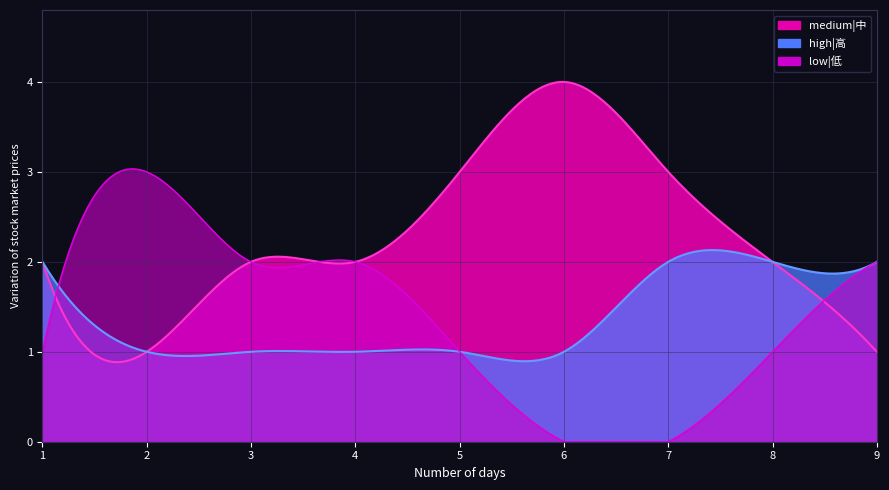

What is the sum of the low|低 values at 1 and 7?

1